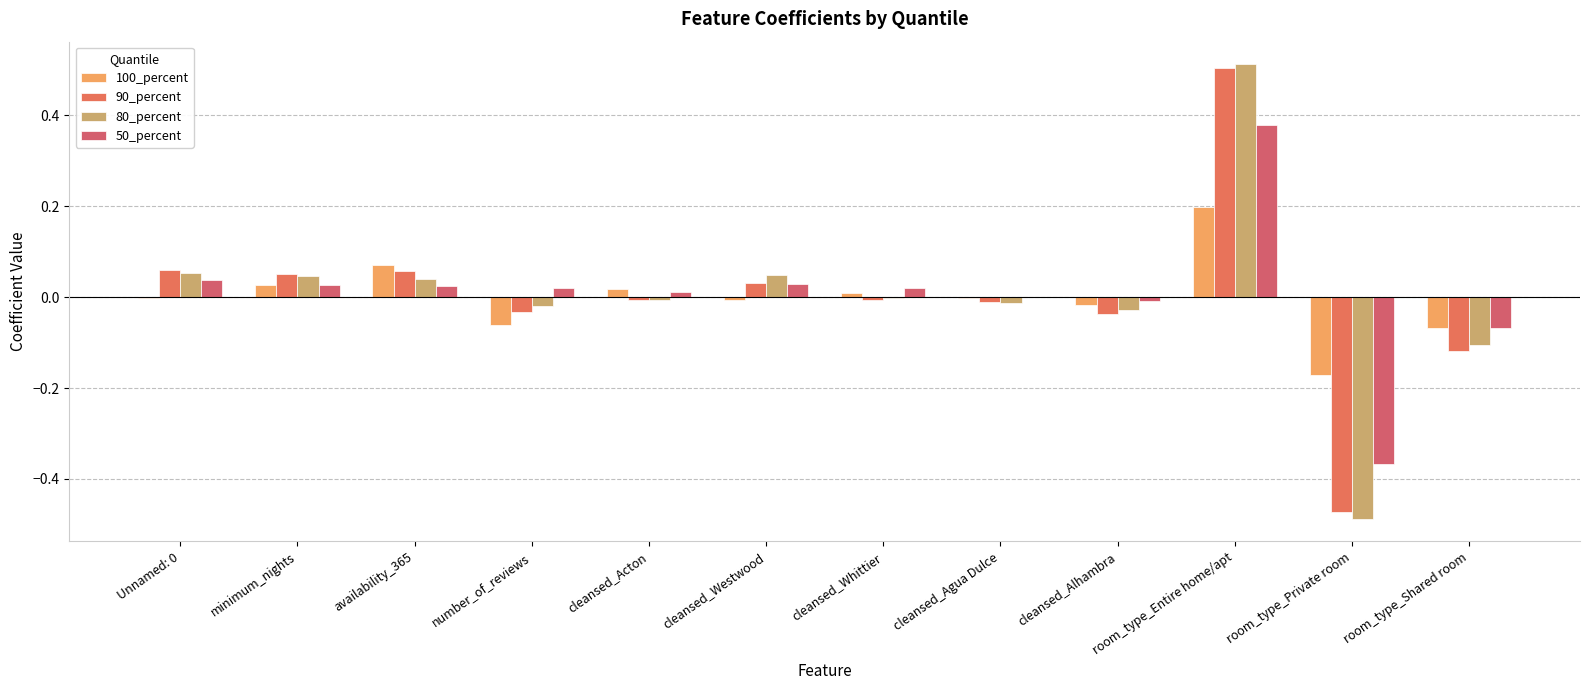

What is the minimum value shown in the chart?

-0.5